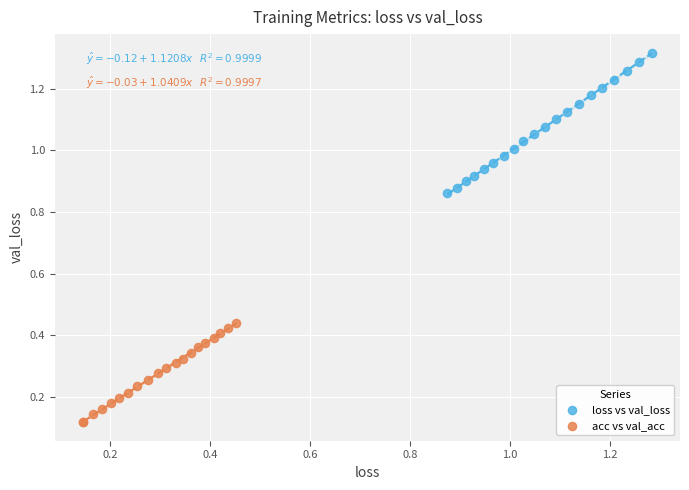

Which series has the widest spread of Y values?

loss vs val_loss